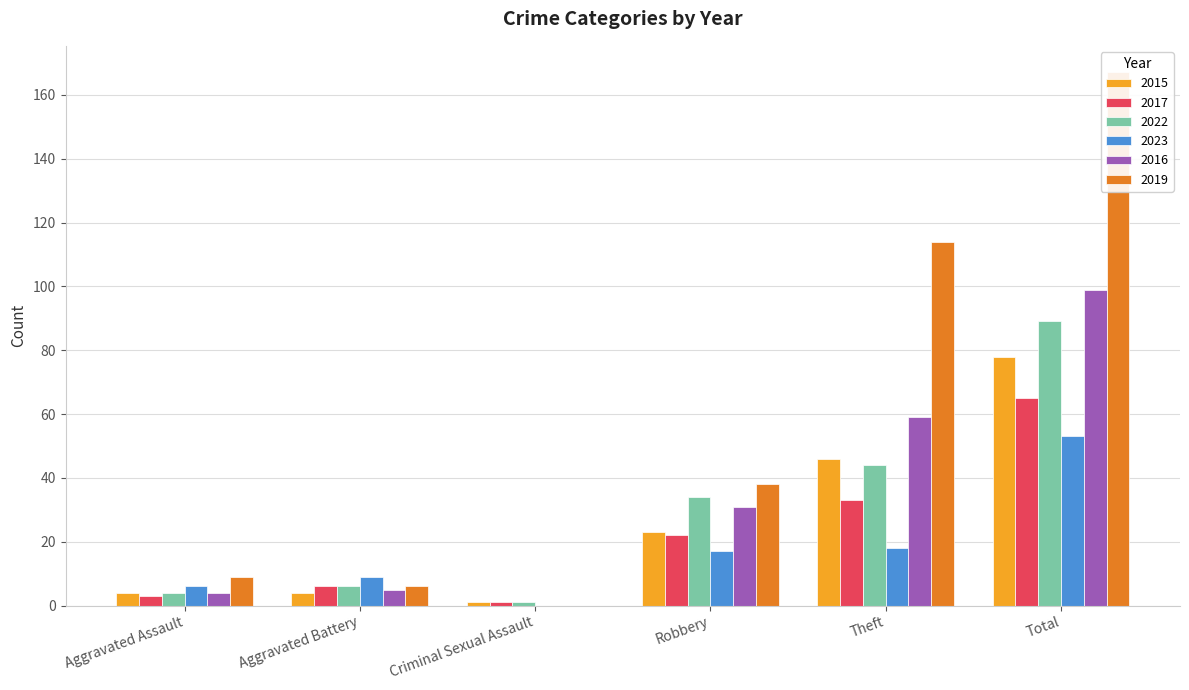

What is the spread (max minus min) of values at Robbery?

21